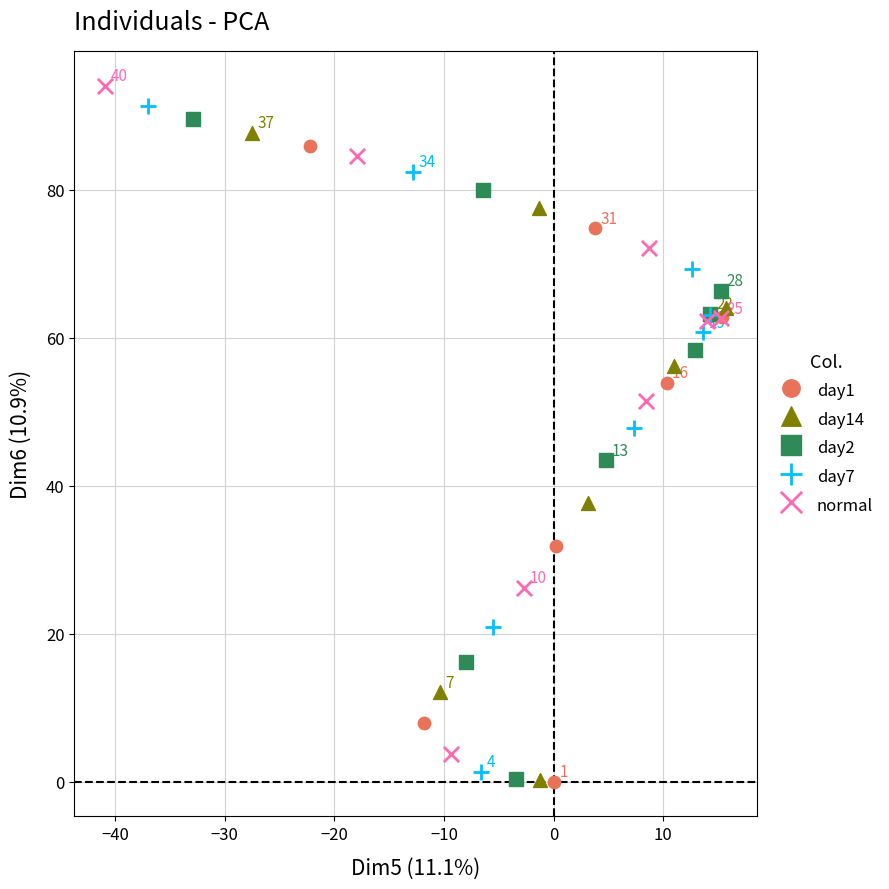

Which series has the widest spread of Y values?

normal